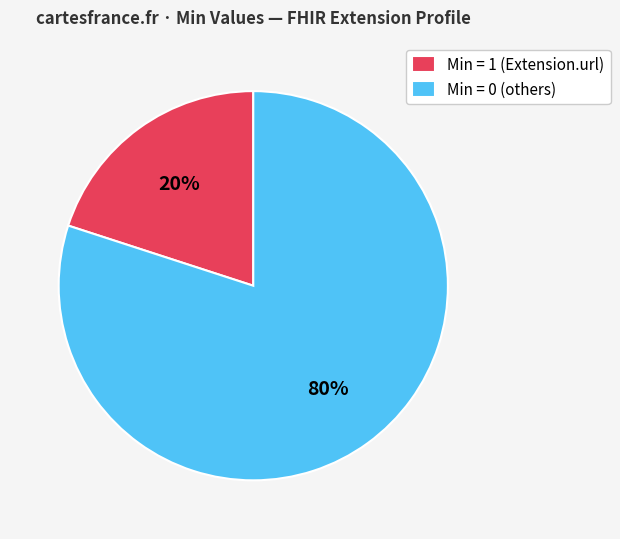

The Min = 0 (others) slice represents 80% of the pie. True or false?

True